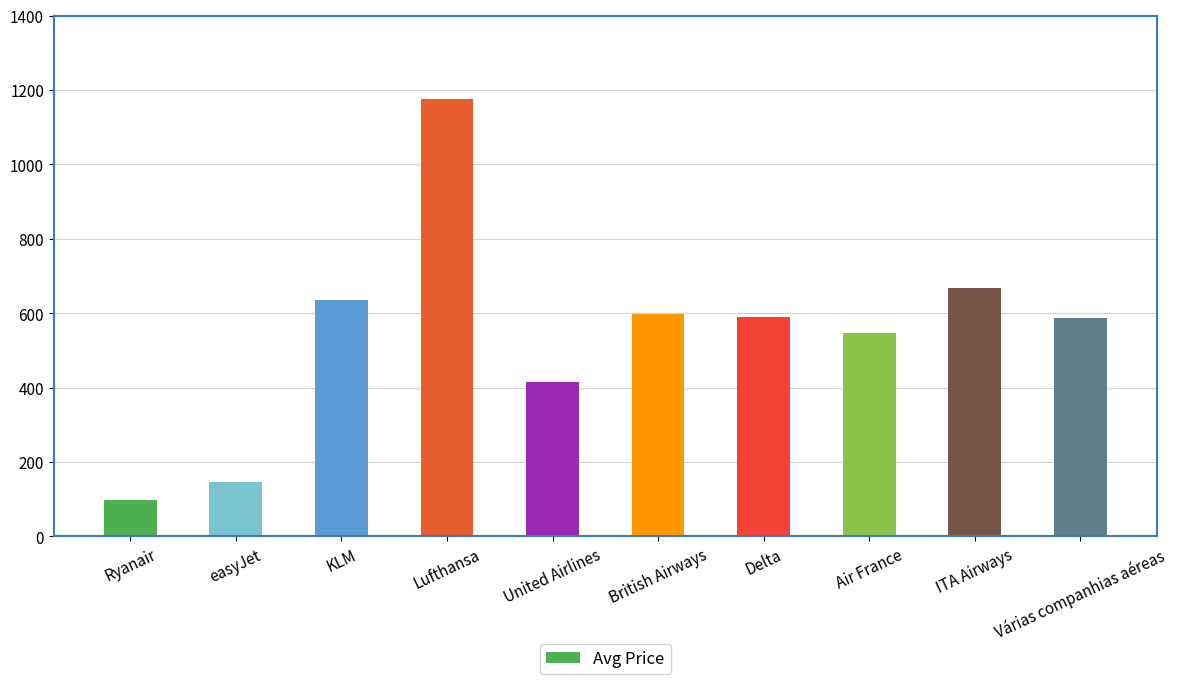

What is the difference between the maximum and minimum values?

1076.1